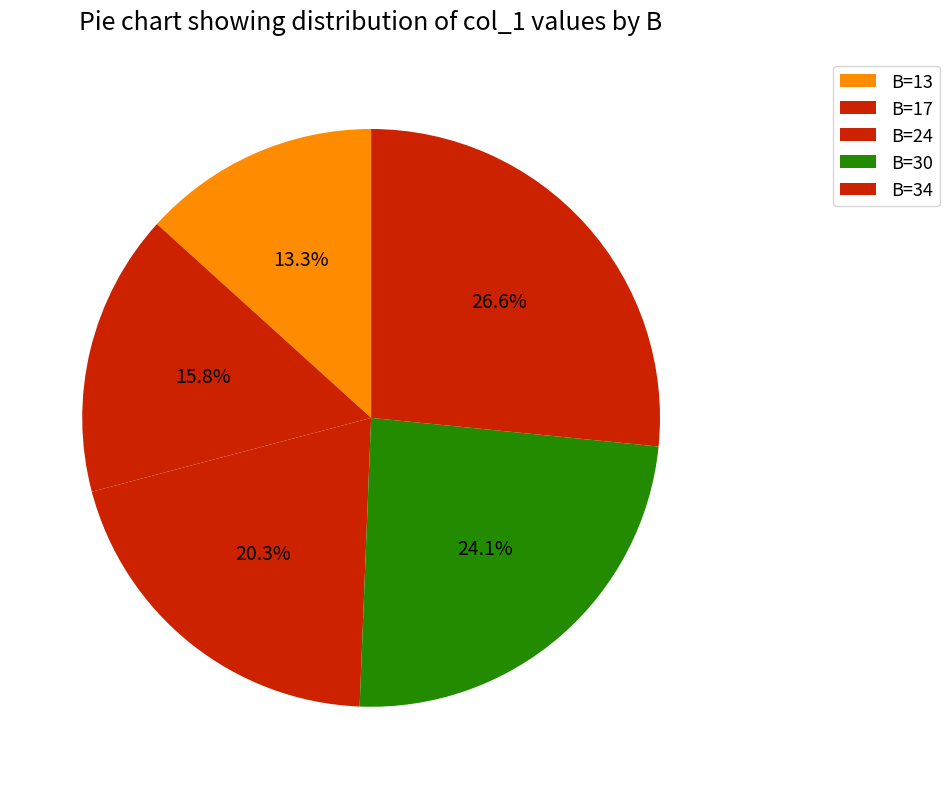

Count the number of slices in the pie.

5